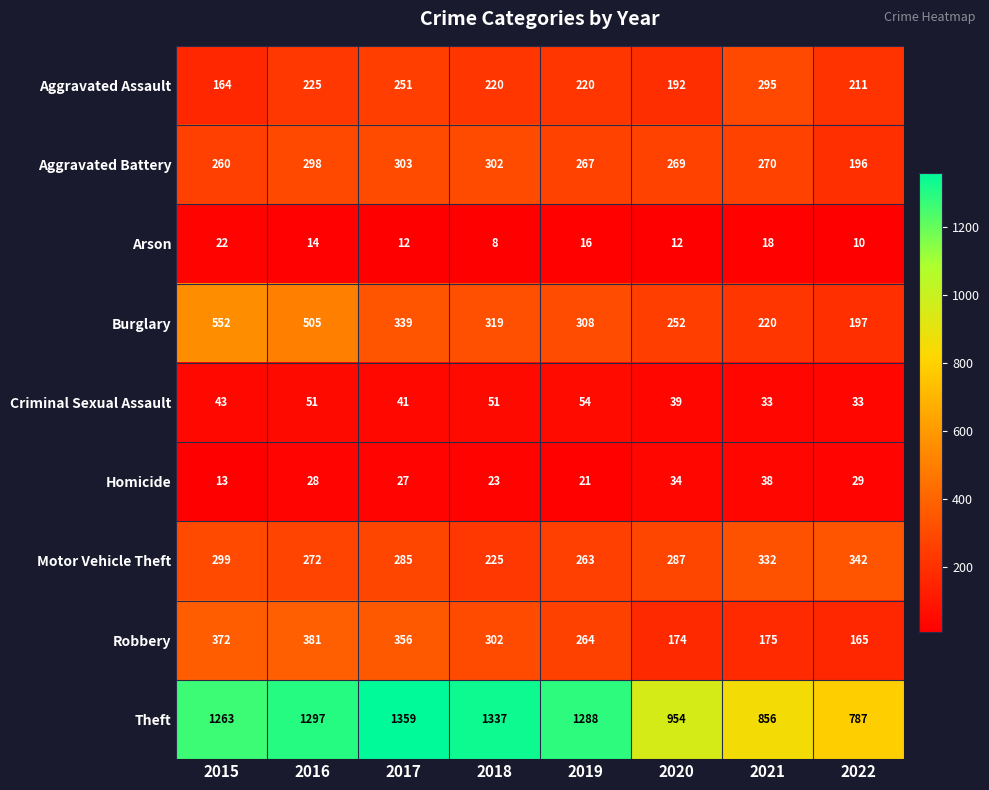

True or false: Burglary has a value of 338 at 2022.

False